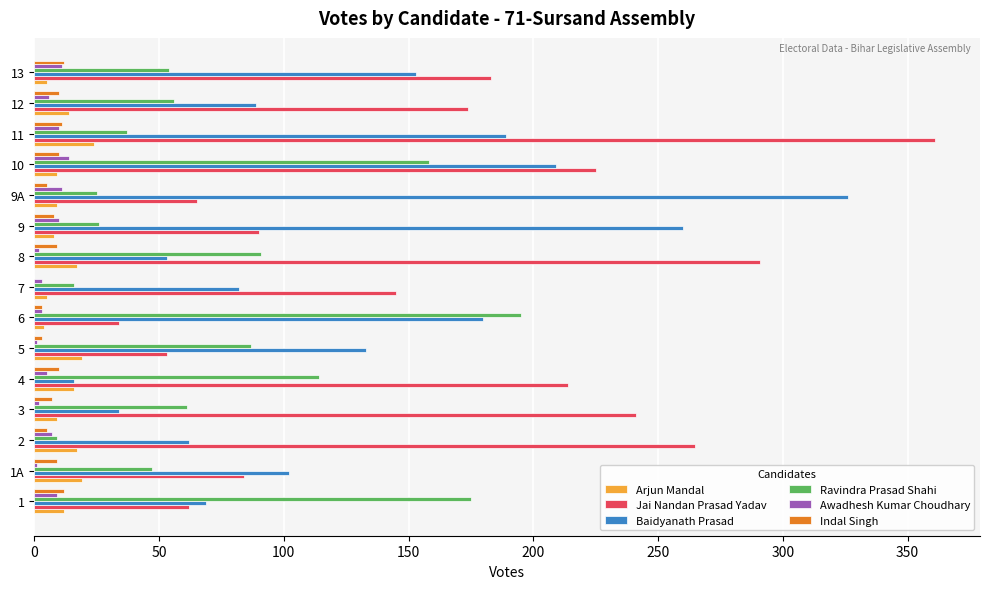

Which series changed the most between 1A and 12?

Jai Nandan Prasad Yadav